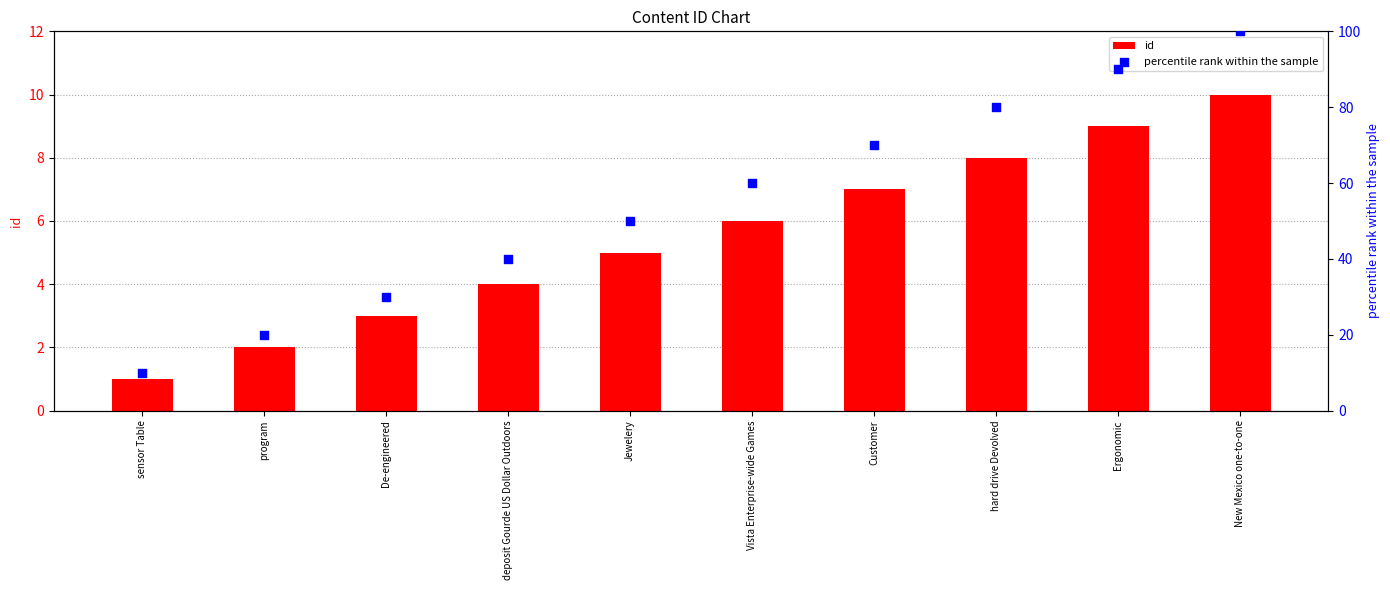

Which series has the largest total across all categories?

percentile rank within the sample